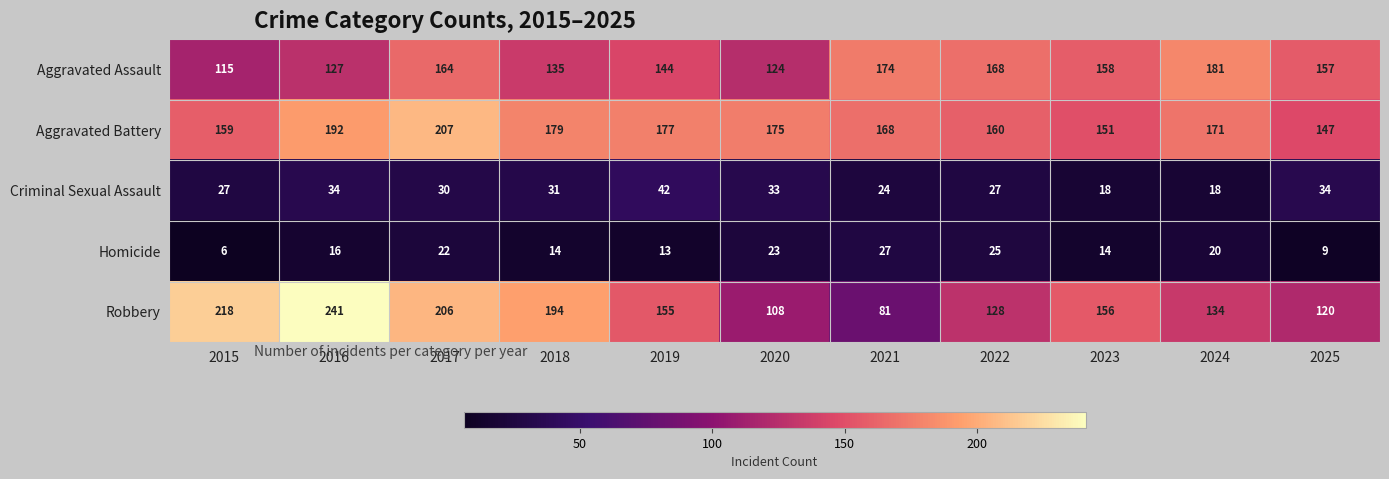

At which label does Robbery first exceed 155?

2015